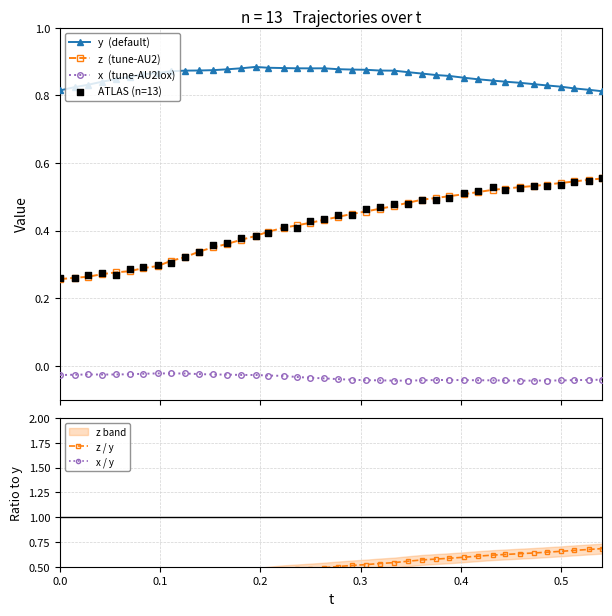

What is the total value across all series at 0.2?

1.6